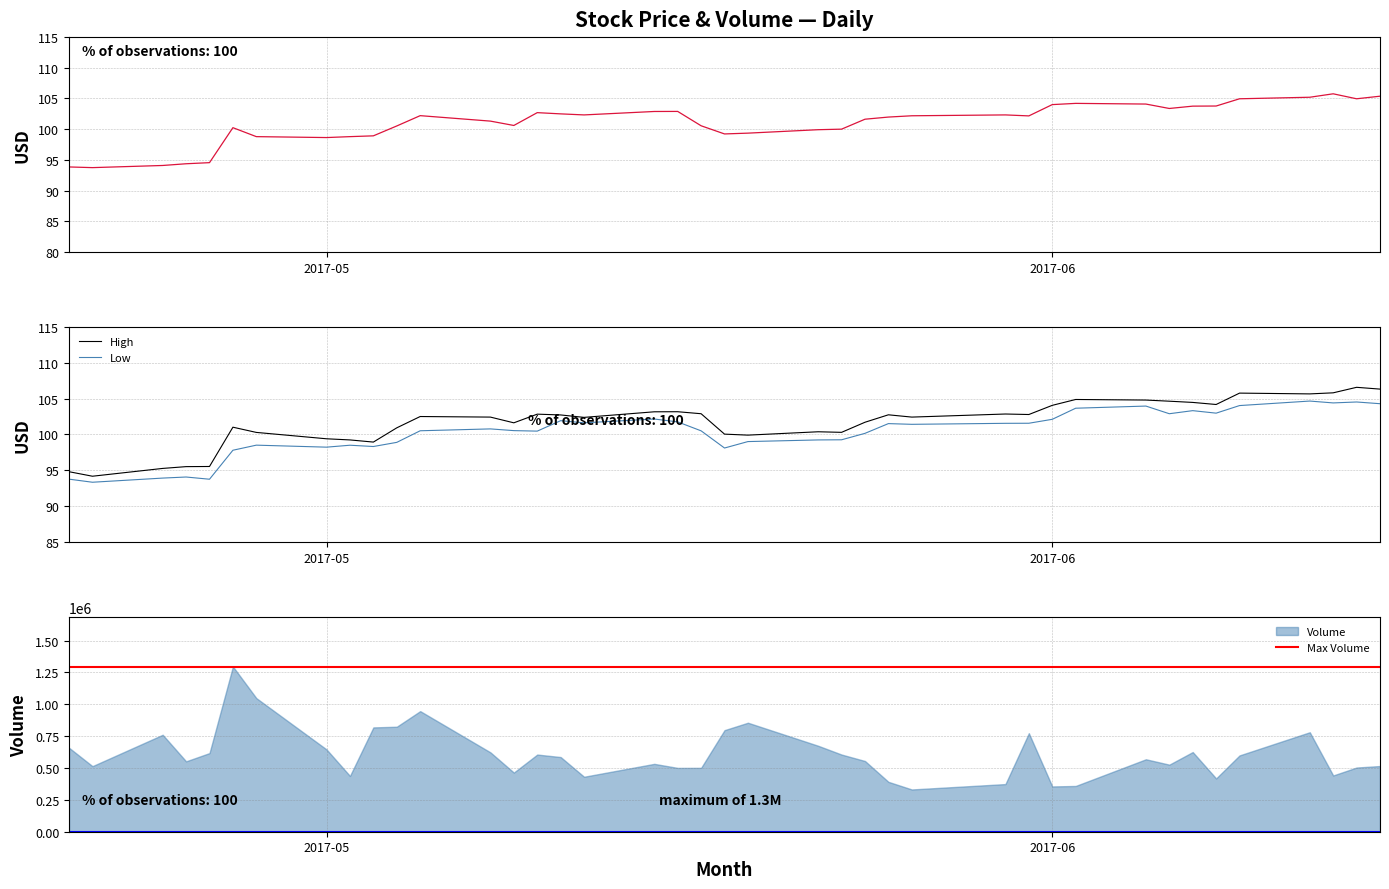

True or false: High and Low cross at least once.

False